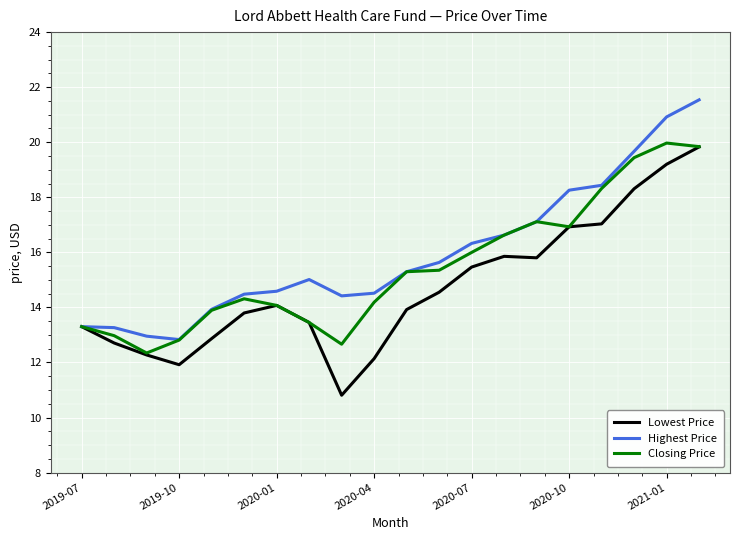

Does the chart display data point markers on the line(s)?

No